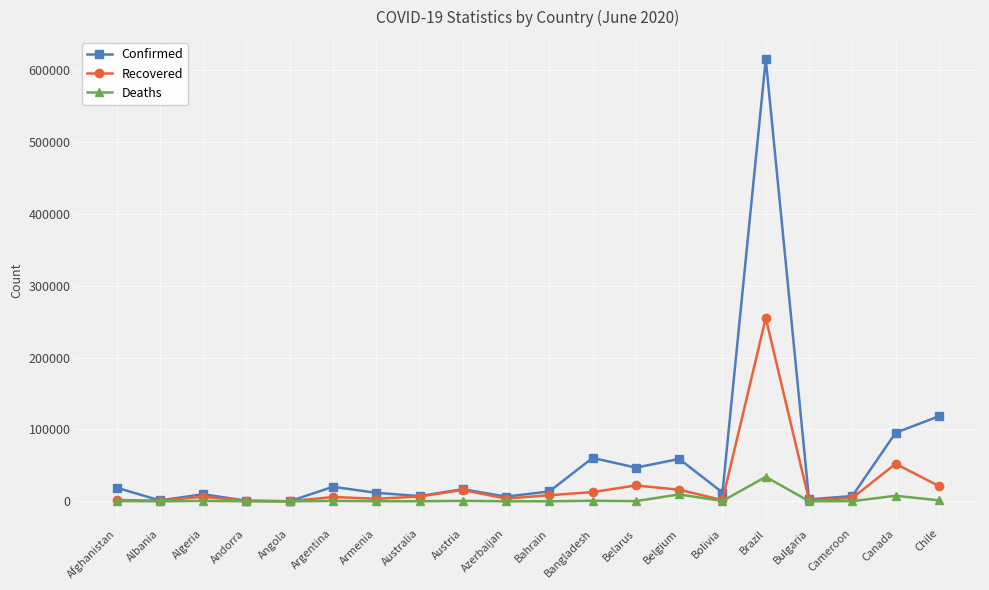

What is the value of the Confirmed point at the 8th from the left?

7251